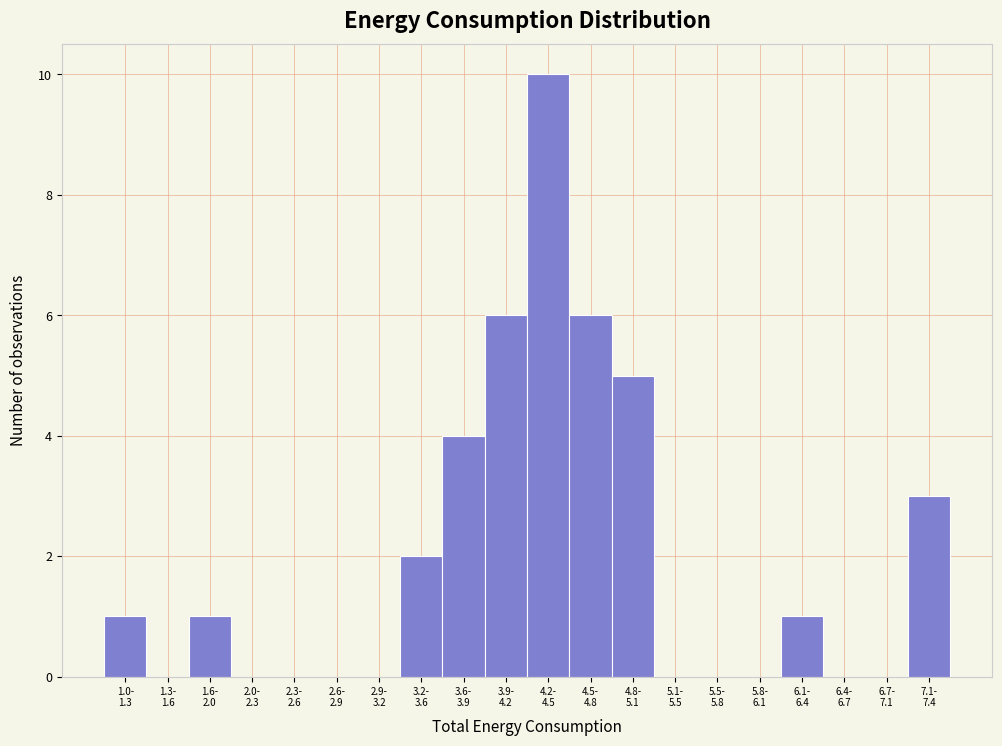

How many distinct data groups are displayed?

1